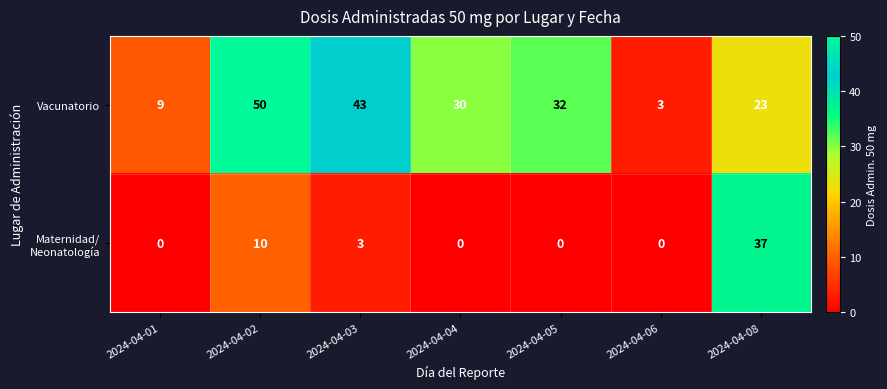

What is the total value across all series at 2024-04-04?

30